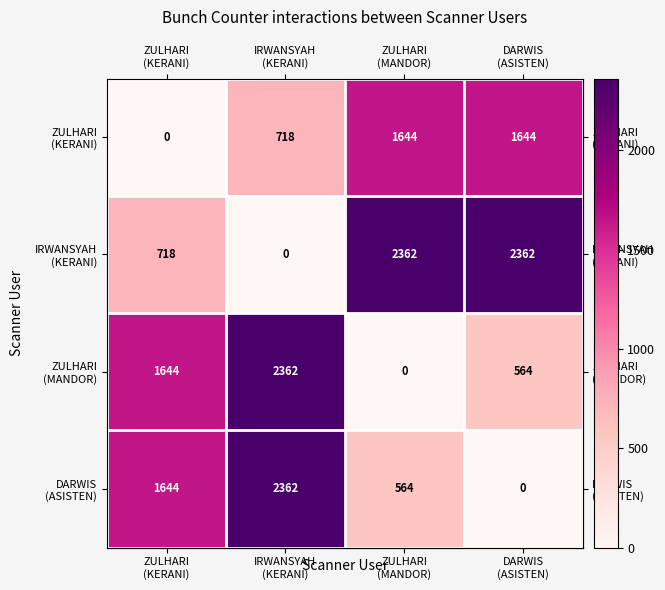

What is the maximum value shown in the chart?

2362